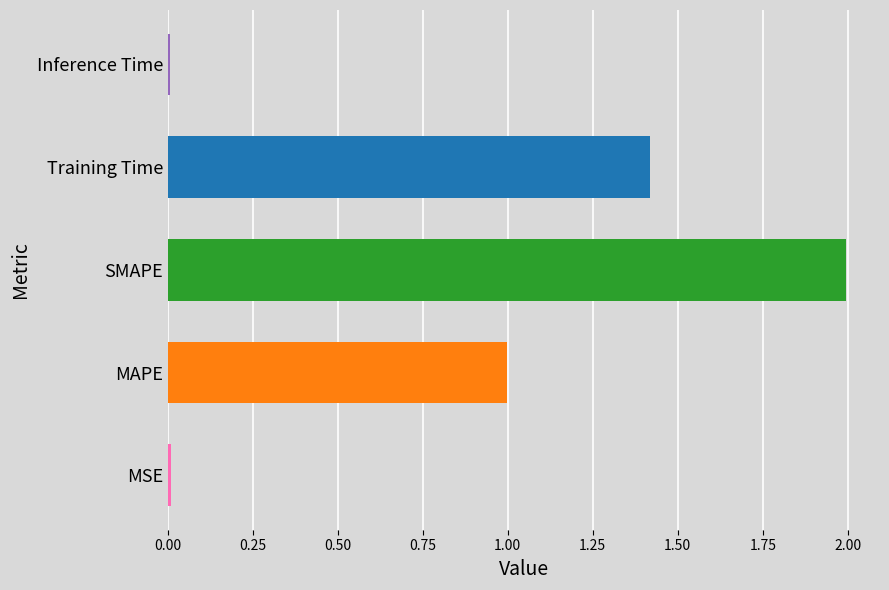

Which category has the highest value across all series?

SMAPE